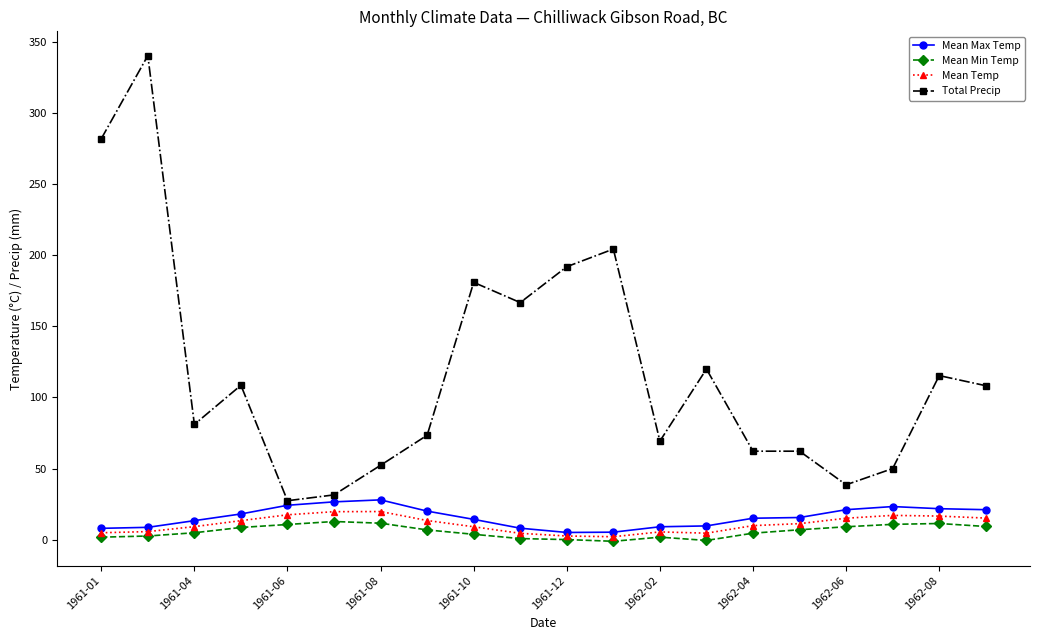

How many data points does each series have?

20